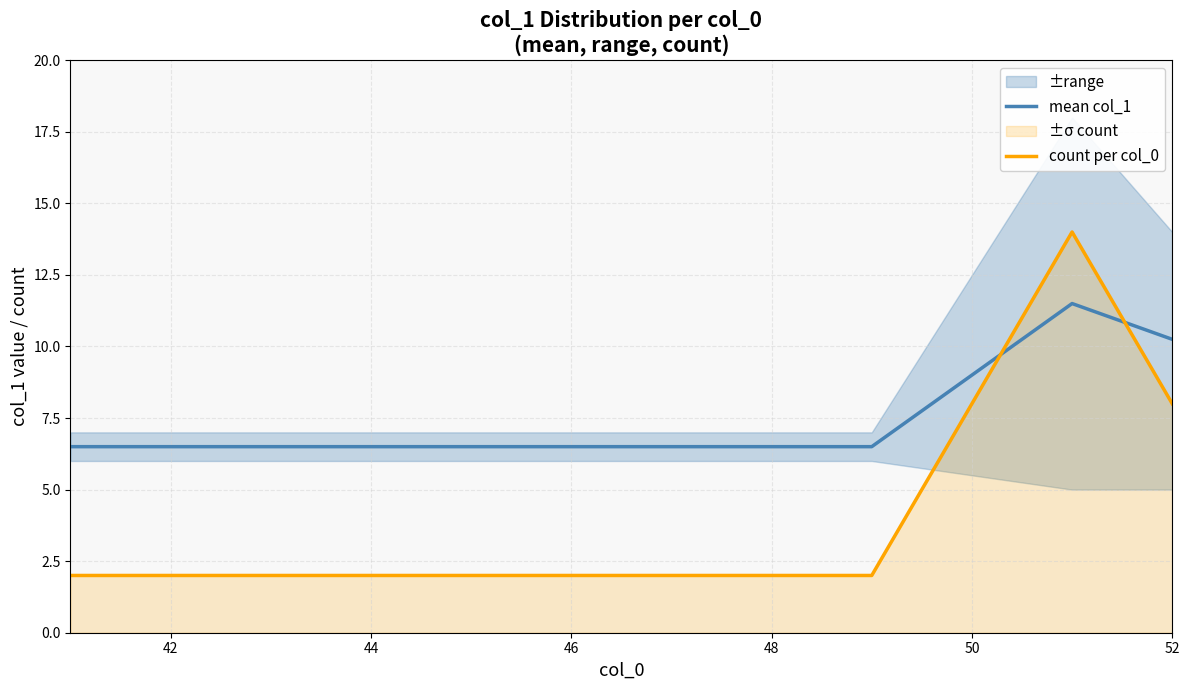

What is the highest value of the mean col_1 series?

11.5